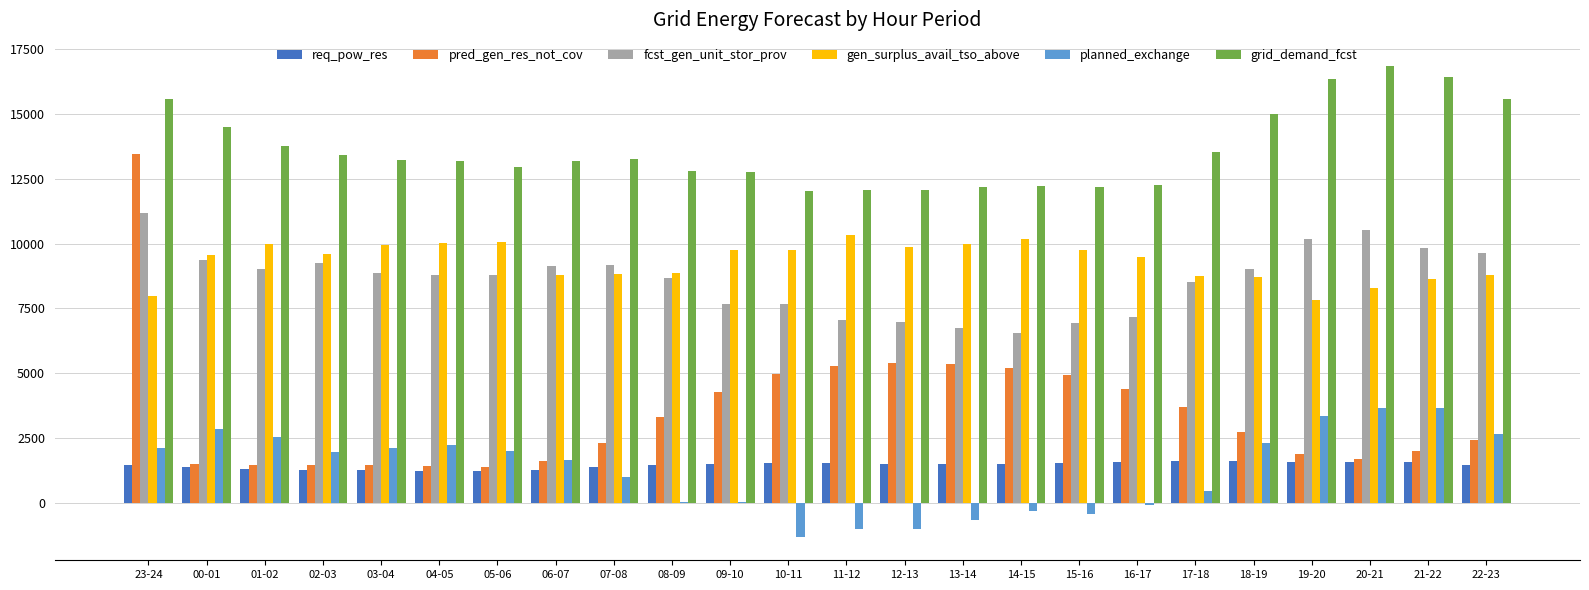

How many groups of bars are there?

24